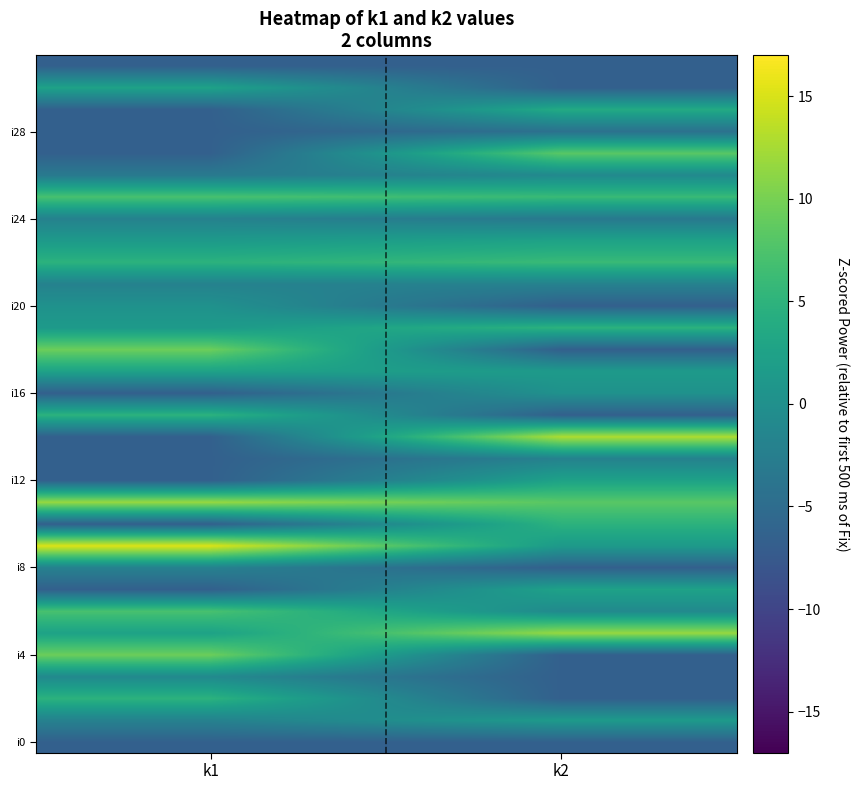

Count the number of categories in the chart.

2